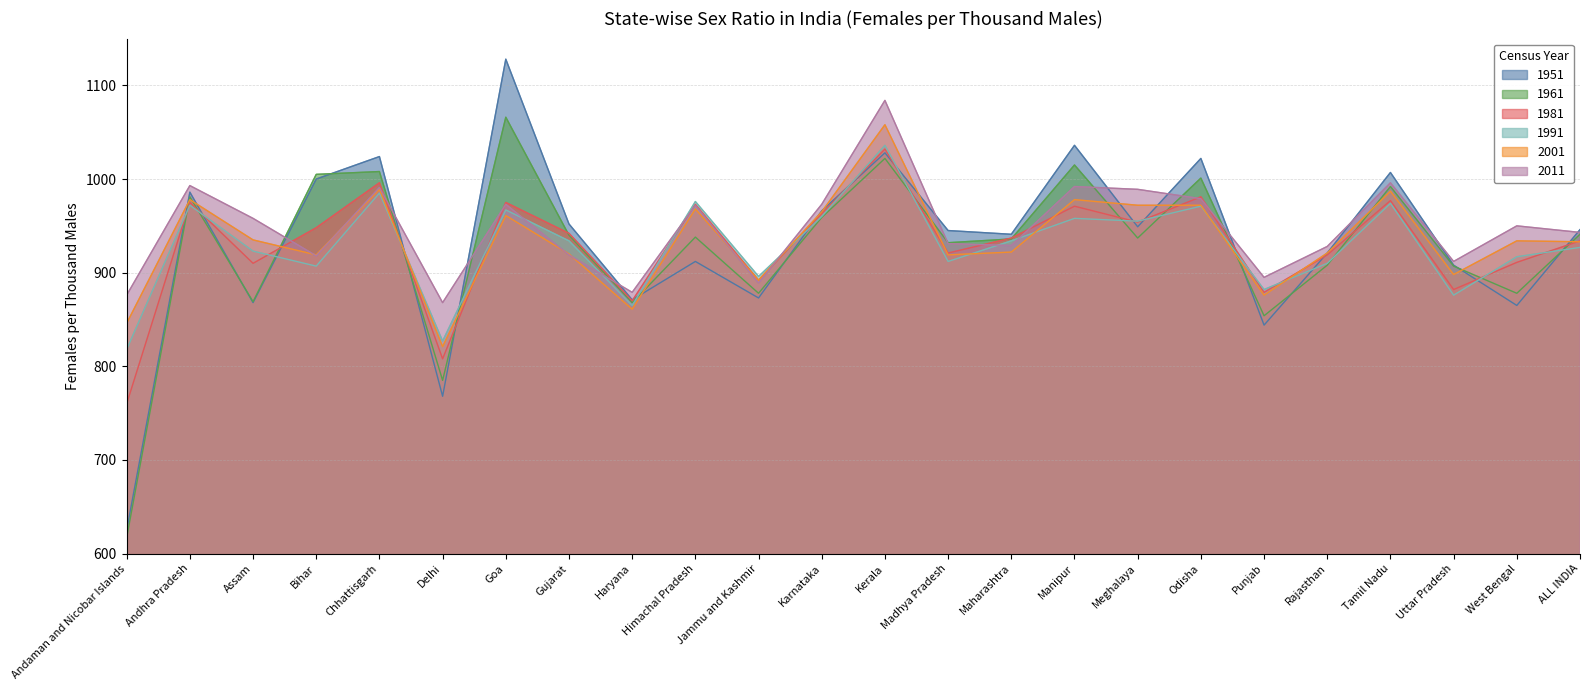

In 2011, how many points are lower than both neighbors (excluding endpoints)?

7